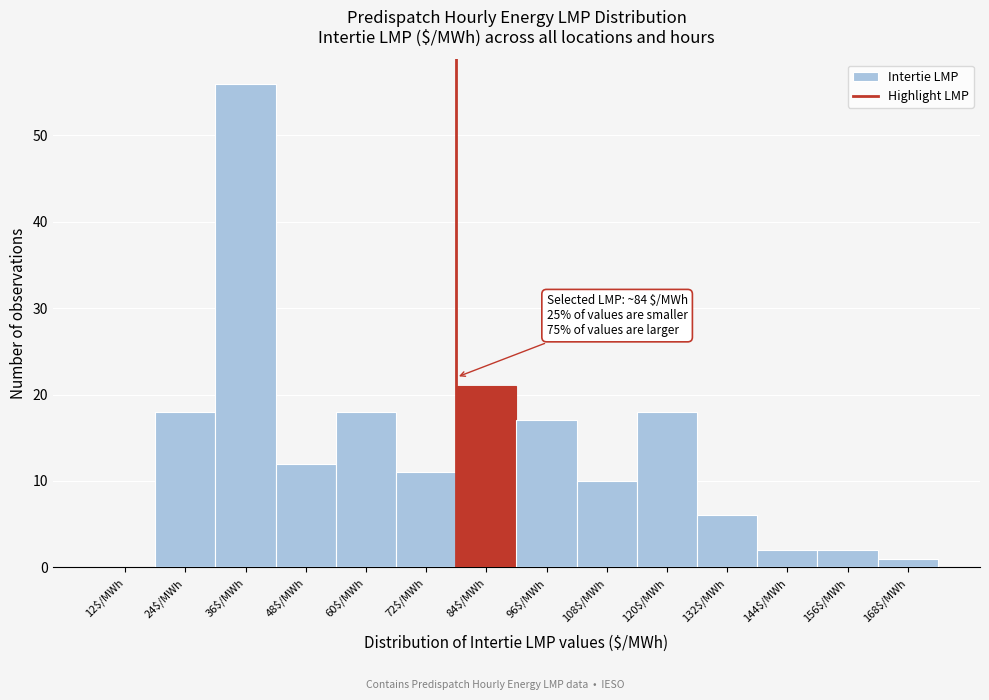

Which label corresponds to the largest value in the chart?

36$/MWh